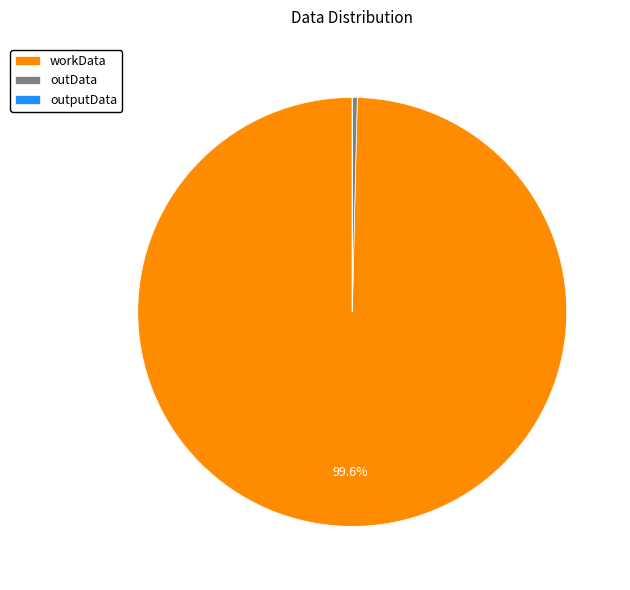

What is the majority slice?

workData